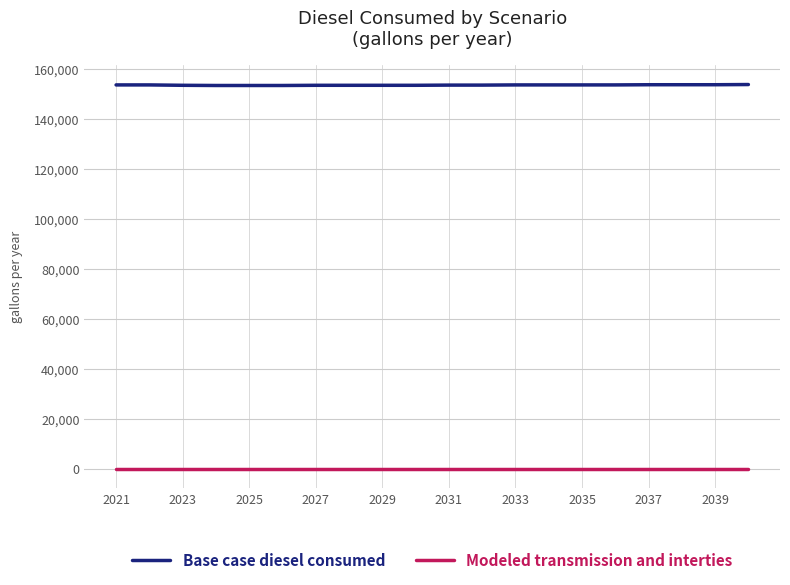

True or false: Modeled transmission and interties and Base case diesel consumed intersect in this chart.

False